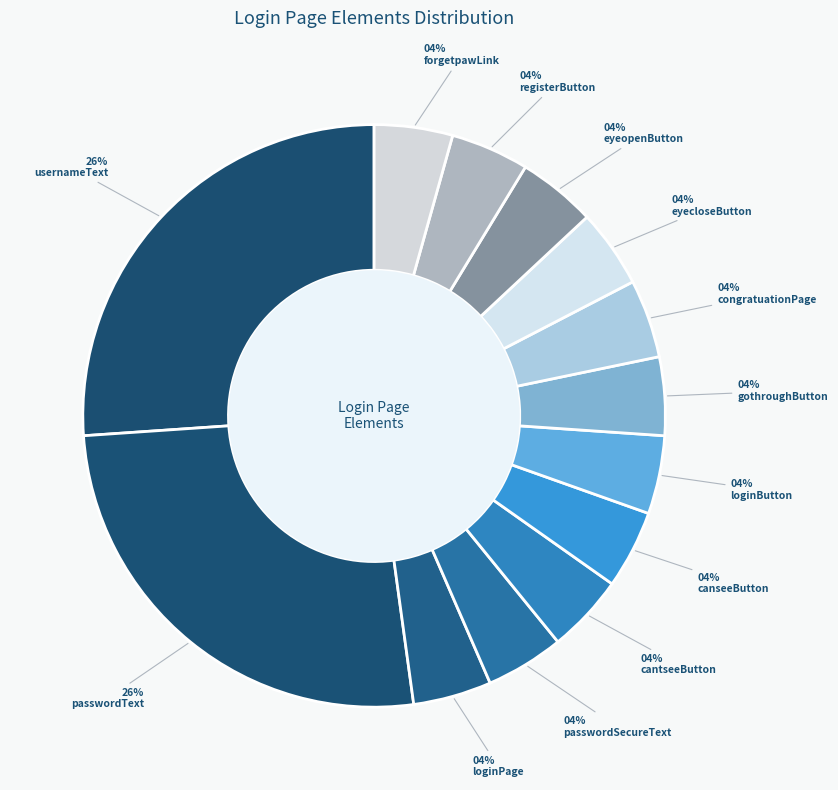

How many segments does this pie chart have?

13